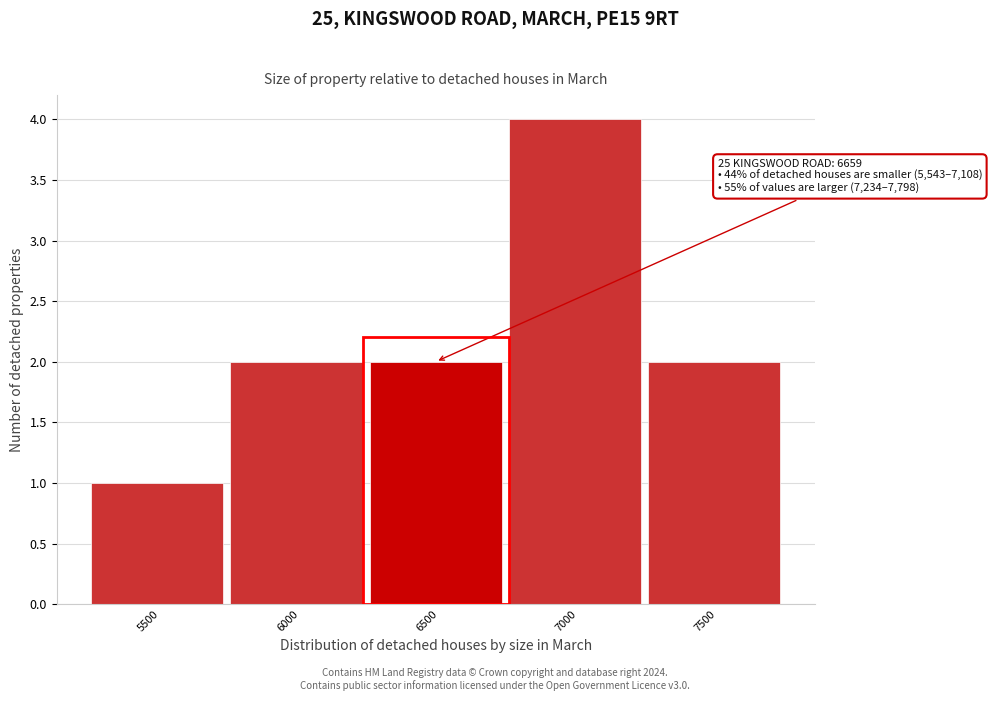

Reading left to right, extract all data points from this chart.

5500=1	6000=2	6500=2	7000=4	7500=2